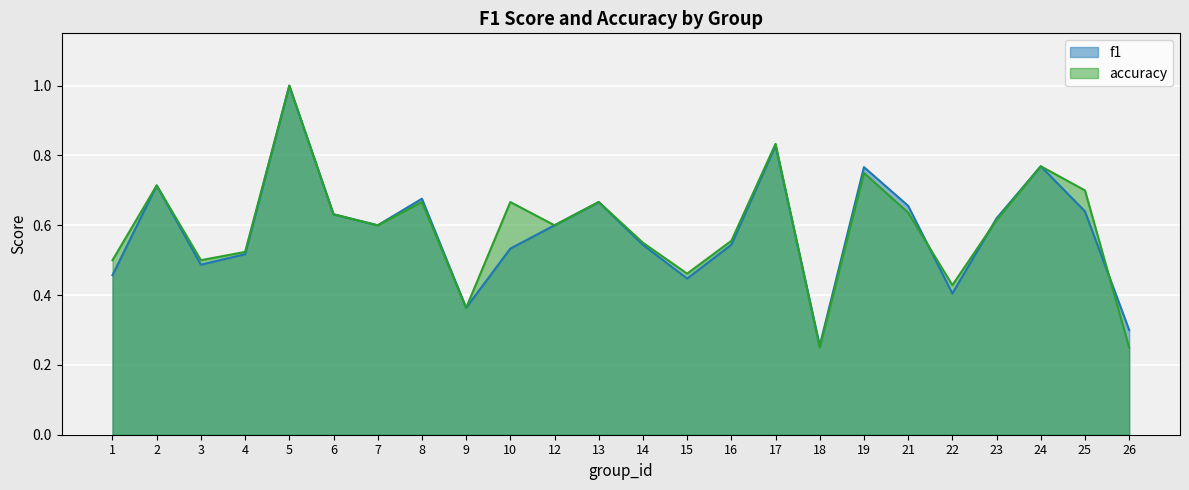

List the labels in order of accuracy value, smallest first.

18, 26, 9, 22, 15, 1, 3, 4, 14, 16, 7, 12, 23, 6, 21, 8, 10, 13, 25, 2, 19, 24, 17, 5